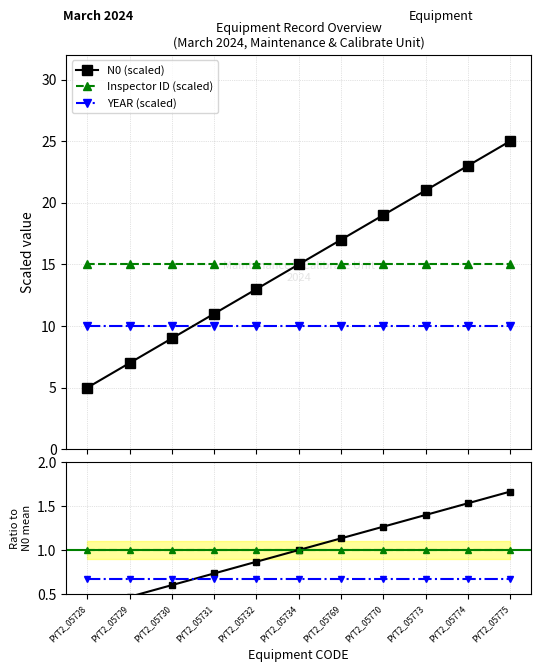

True or false: YEAR has more than 2 points higher than both neighbors.

False